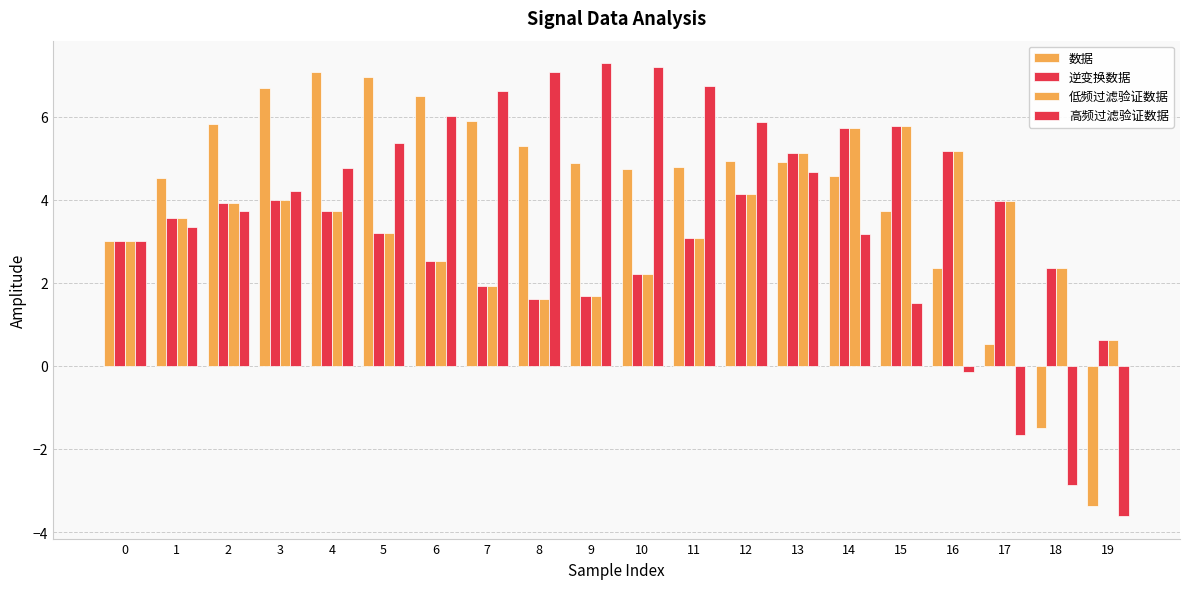

What is the total value across all series at 5?

18.7